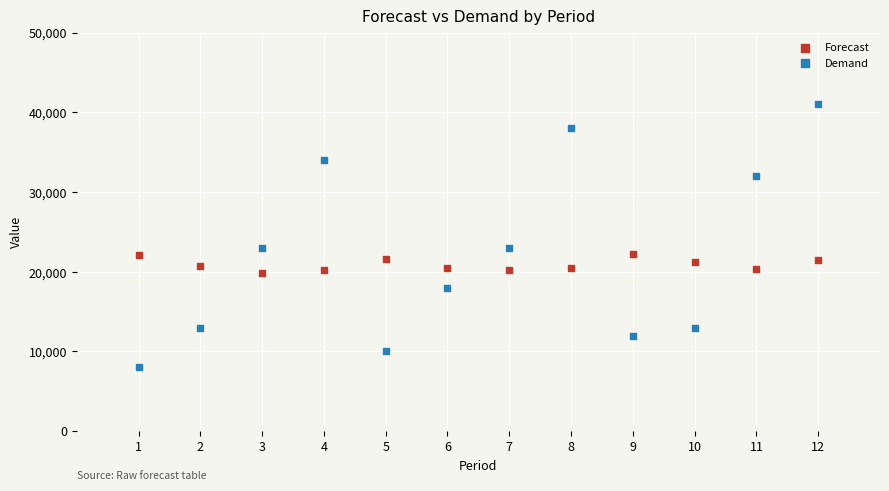

Which series contains the highest Y value?

Demand